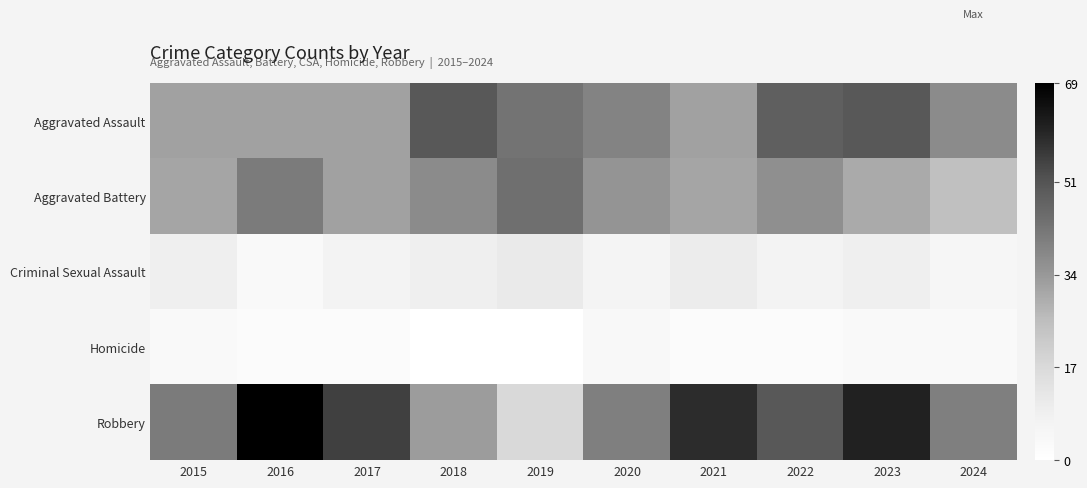

Which label corresponds to the largest value in the chart?

2016